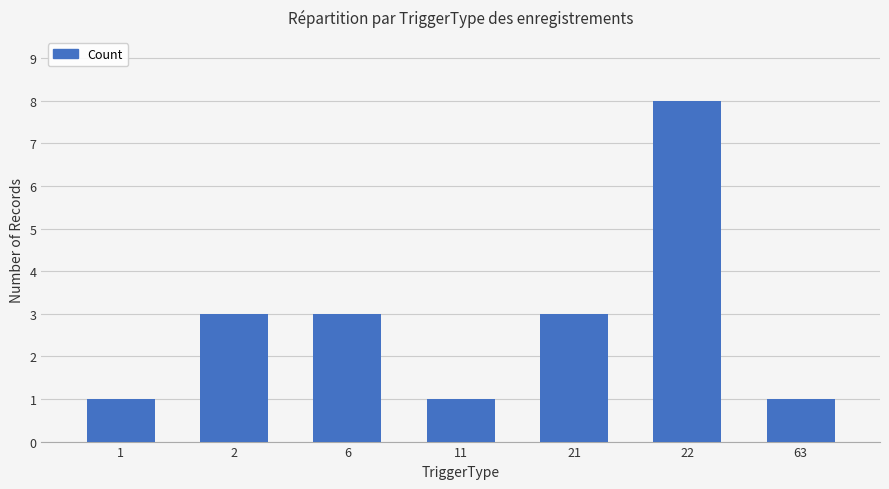

How many data points are less than 3?

3